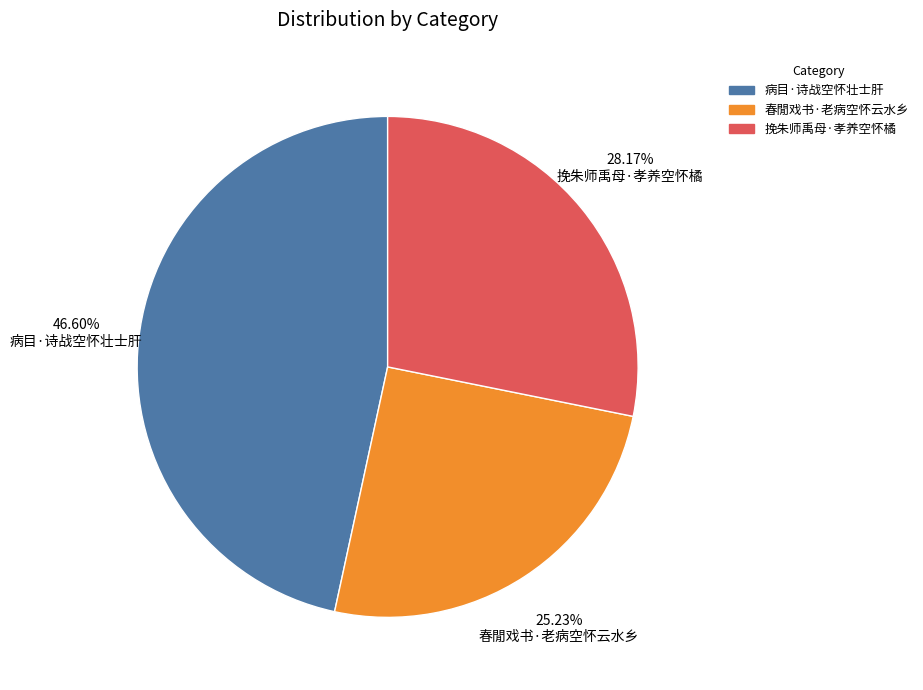

What percentage do 春閒戏书·老病空怀云水乡 and 挽朱师禹母·孝养空怀橘 together represent?

53.4%